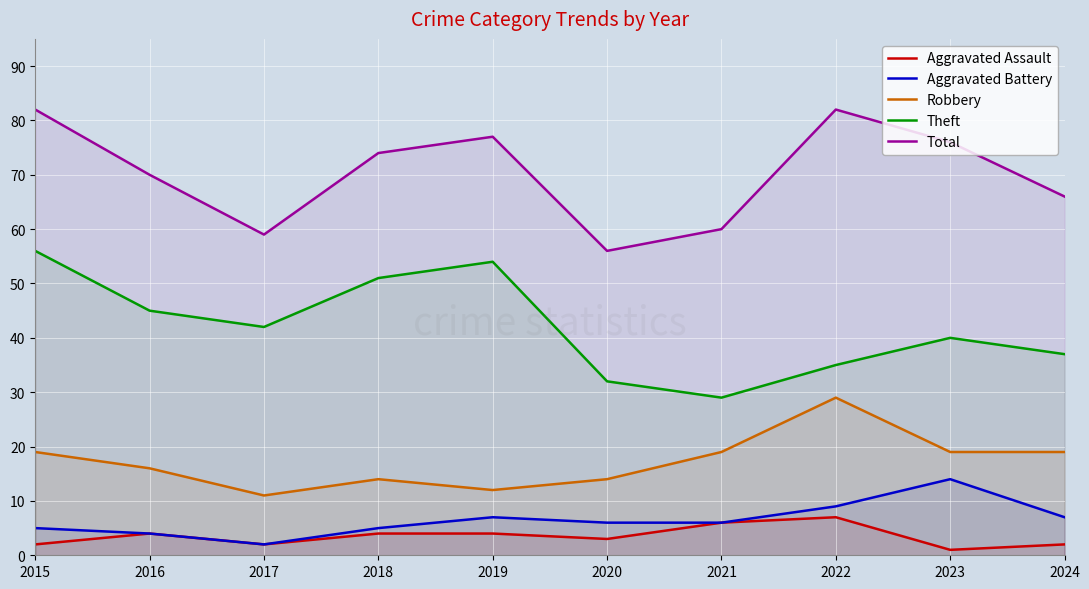

What are all the series names shown in the legend?

Aggravated Assault, Aggravated Battery, Robbery, Theft, Total